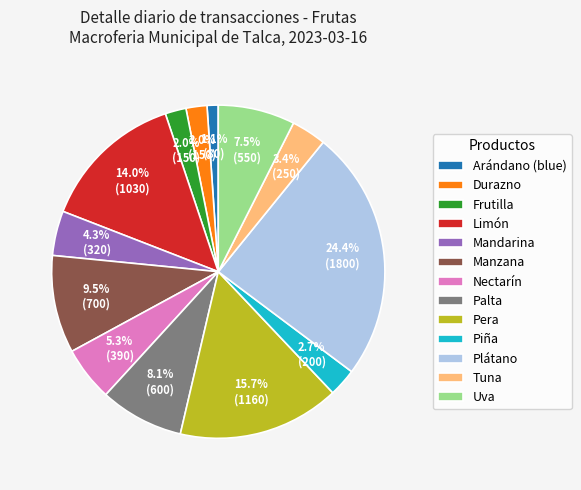

What is the ratio of the value at Pera to the value at Nectarín?

3.0